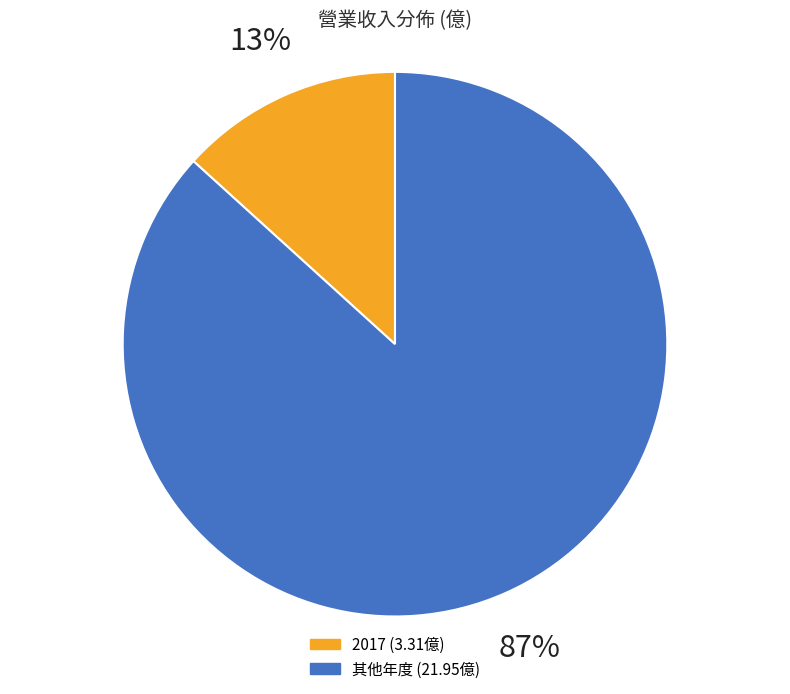

To the nearest percent, what is the average slice percentage?

50%